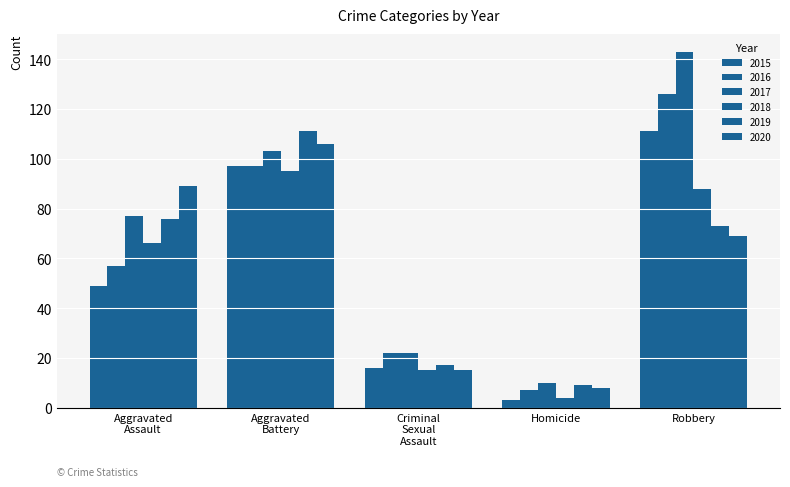

Count the number of categories in the chart.

5